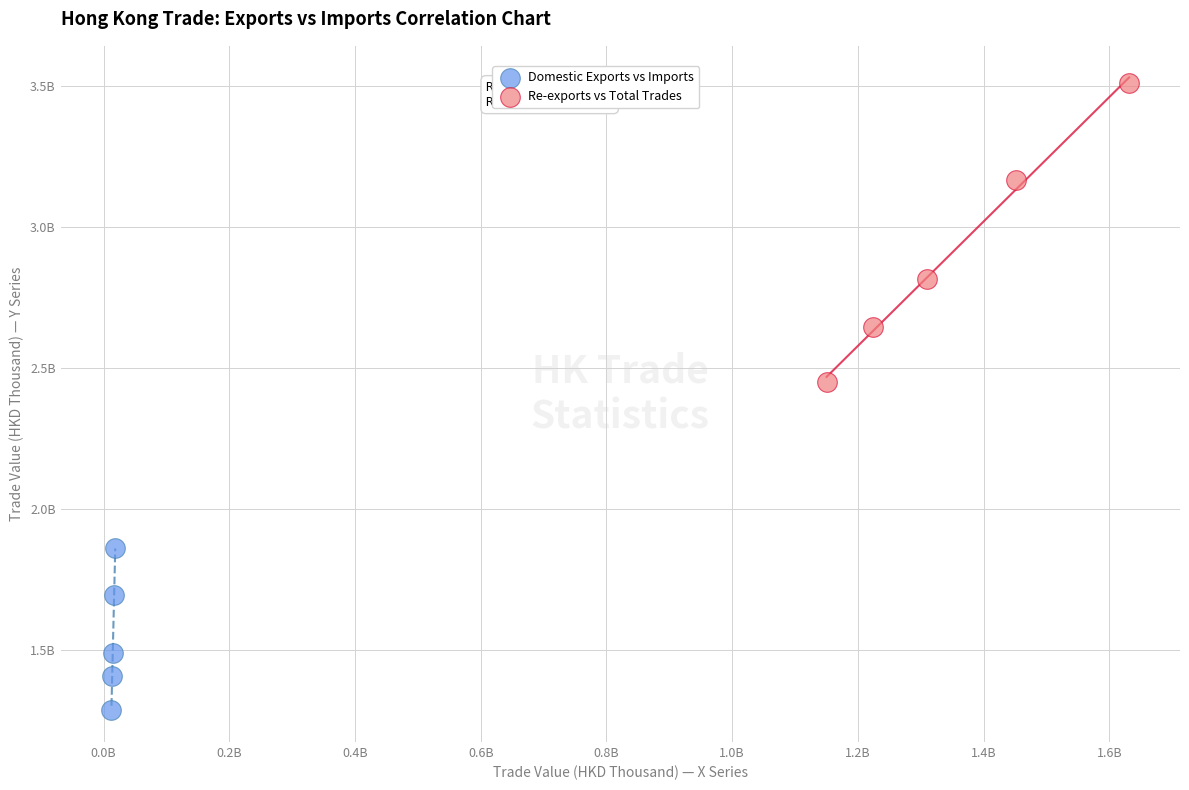

Which series has the widest spread of Y values?

Re-exports vs Total Trades